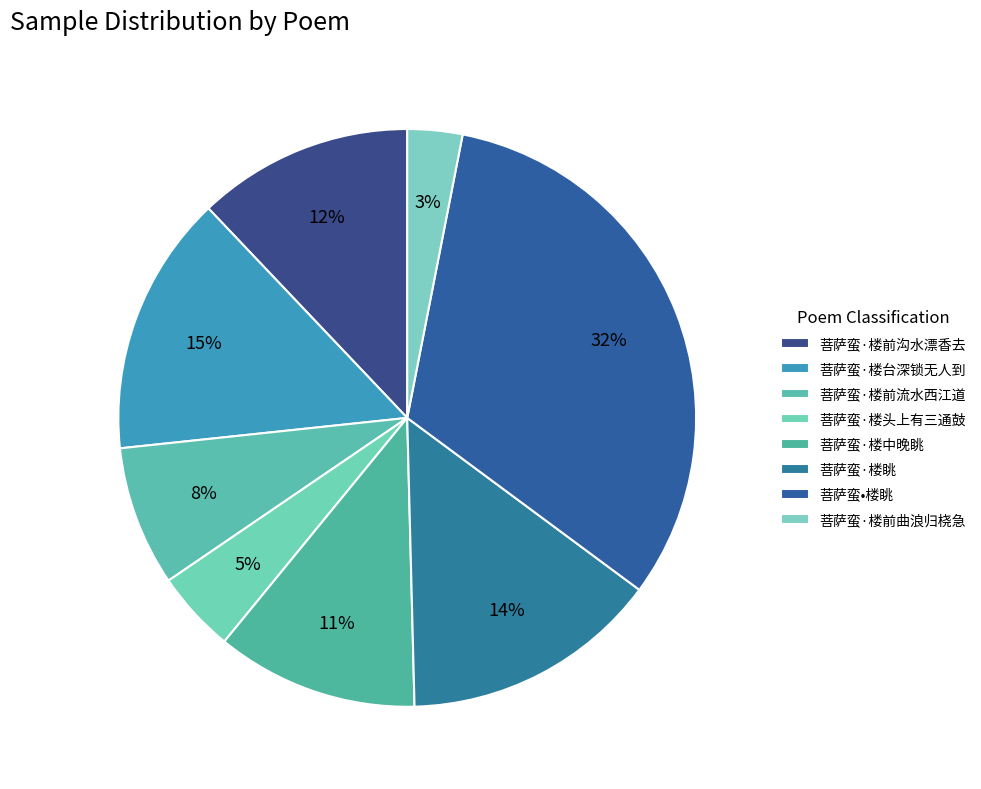

To the nearest percent, what is the difference between the 菩萨蛮·楼台深锁无人到 and 菩萨蛮·楼前曲浪归桡急 slice percentages?

12%